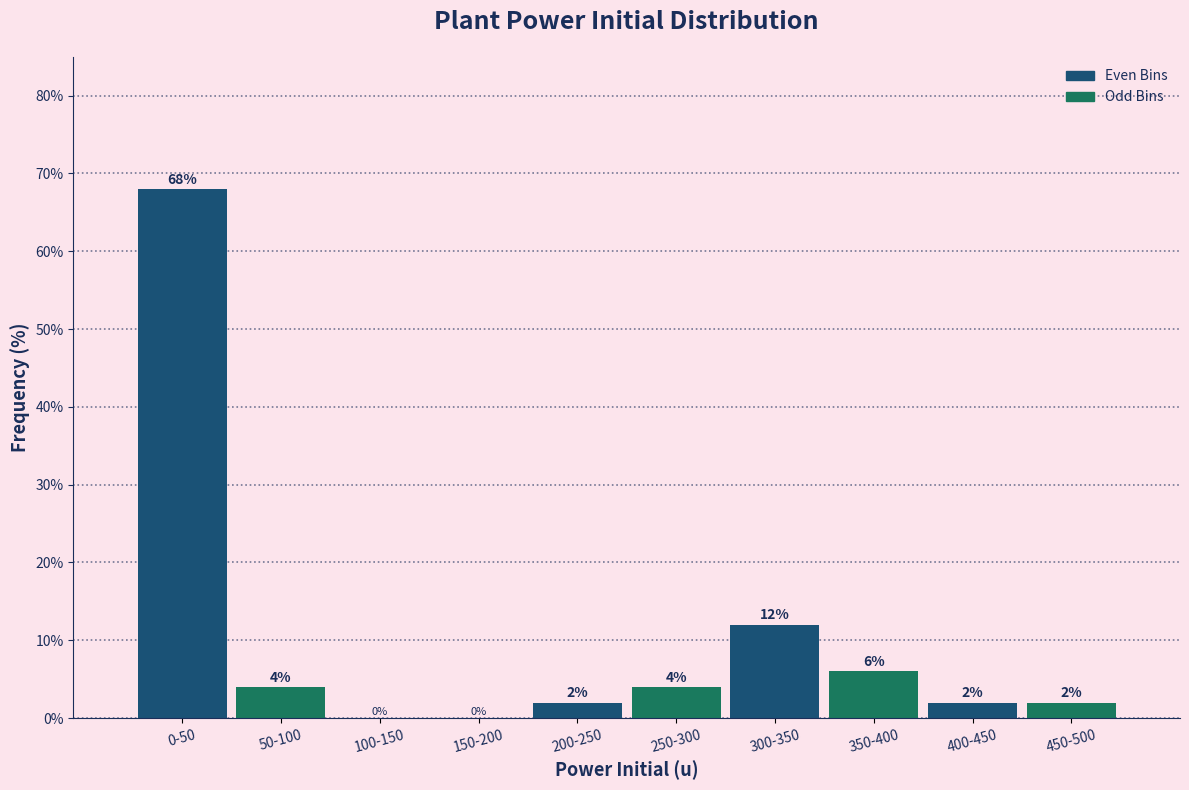

Reading left to right, what are all the values shown in this chart?

0-50=68	50-100=4	100-150=0	150-200=0	200-250=2	250-300=4	300-350=12	350-400=6	400-450=2	450-500=2